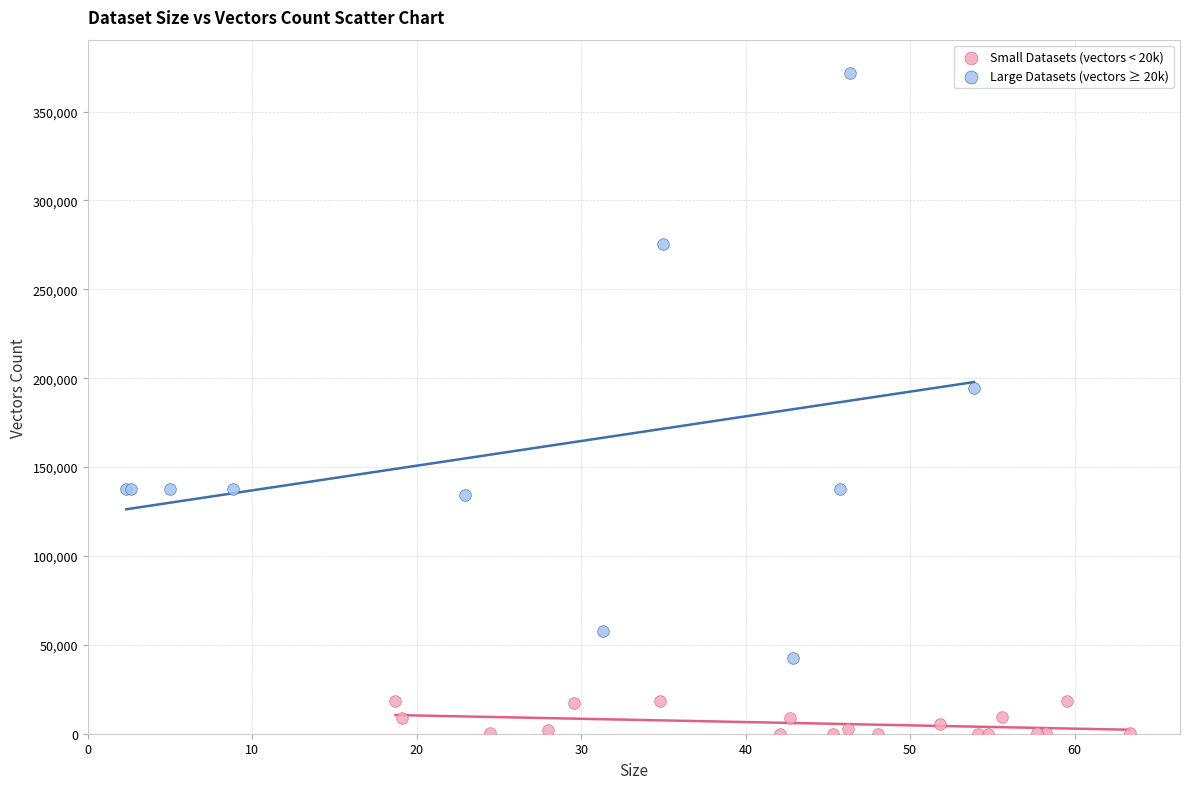

Which series reaches the maximum Y coordinate?

Large Datasets (vectors ≥ 20k)